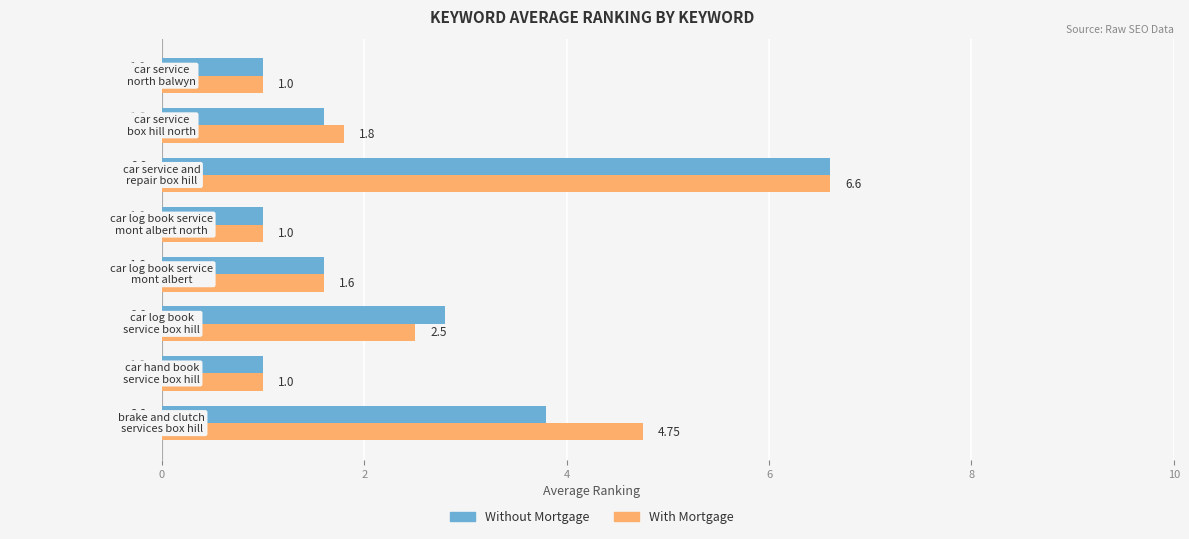

What is the maximum value for Without Mortgage?

6.6